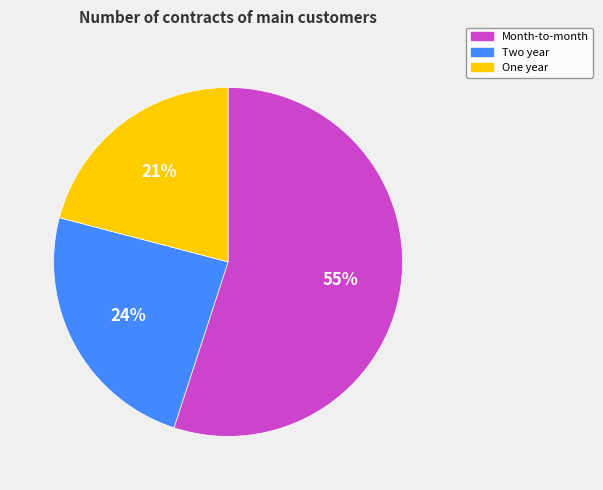

To the nearest percent, what is the combined percentage of One year and Month-to-month?

76%